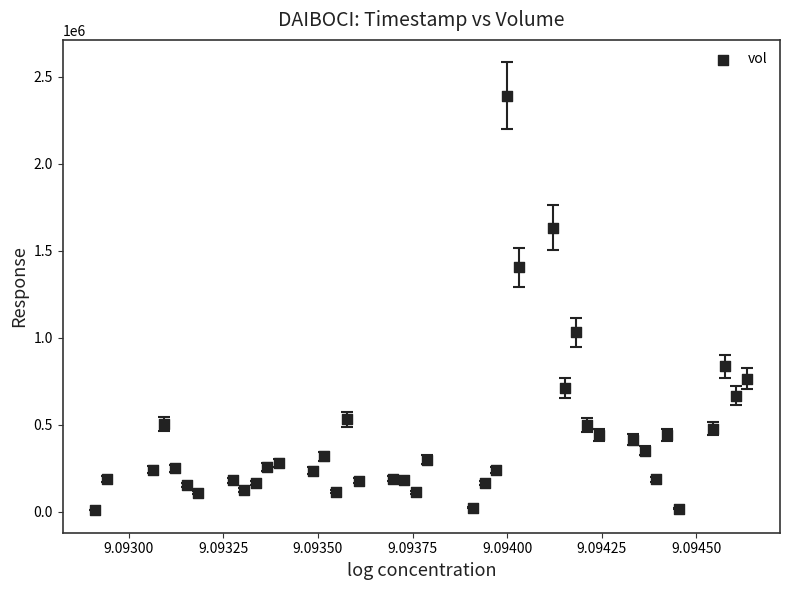

What is the range of Y values (max minus min)?

2382479